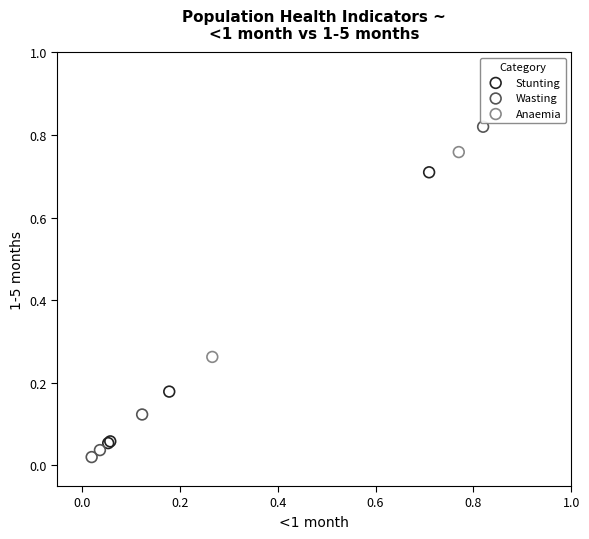

What are all the series names shown in the legend?

Stunting, Wasting, Anaemia